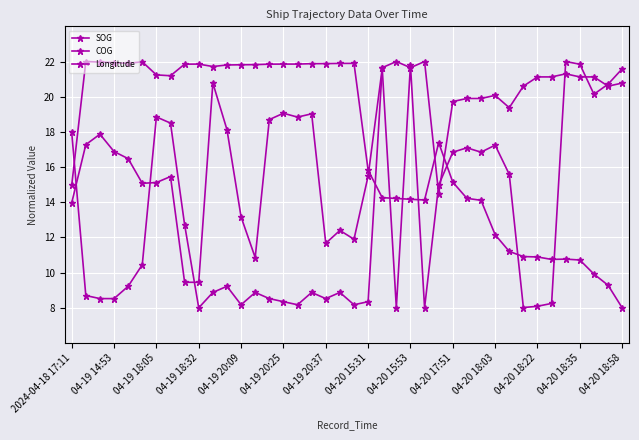

How many data points in SOG are less than 17?

20